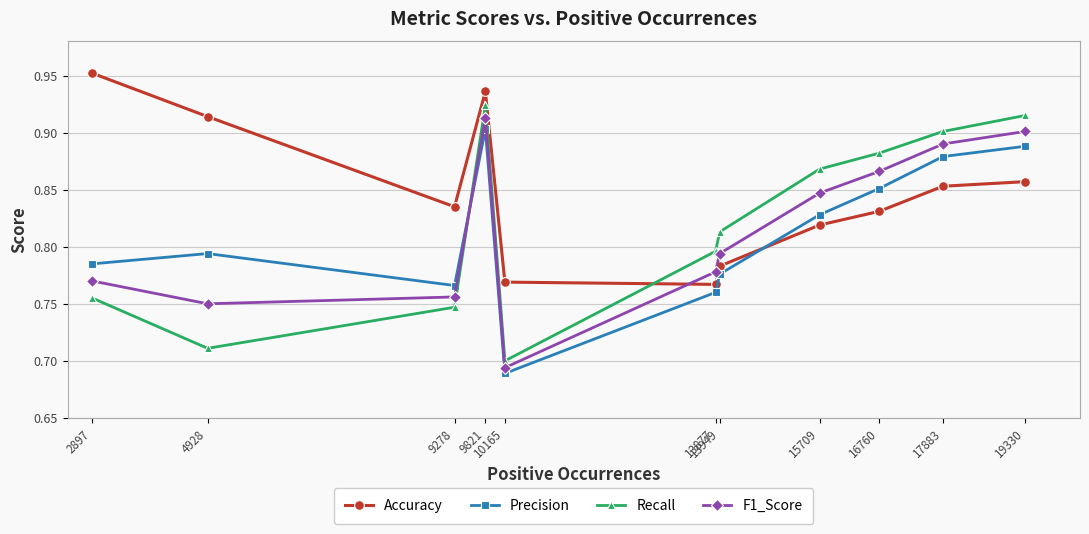

True or false: Accuracy and Recall cross at least once.

True